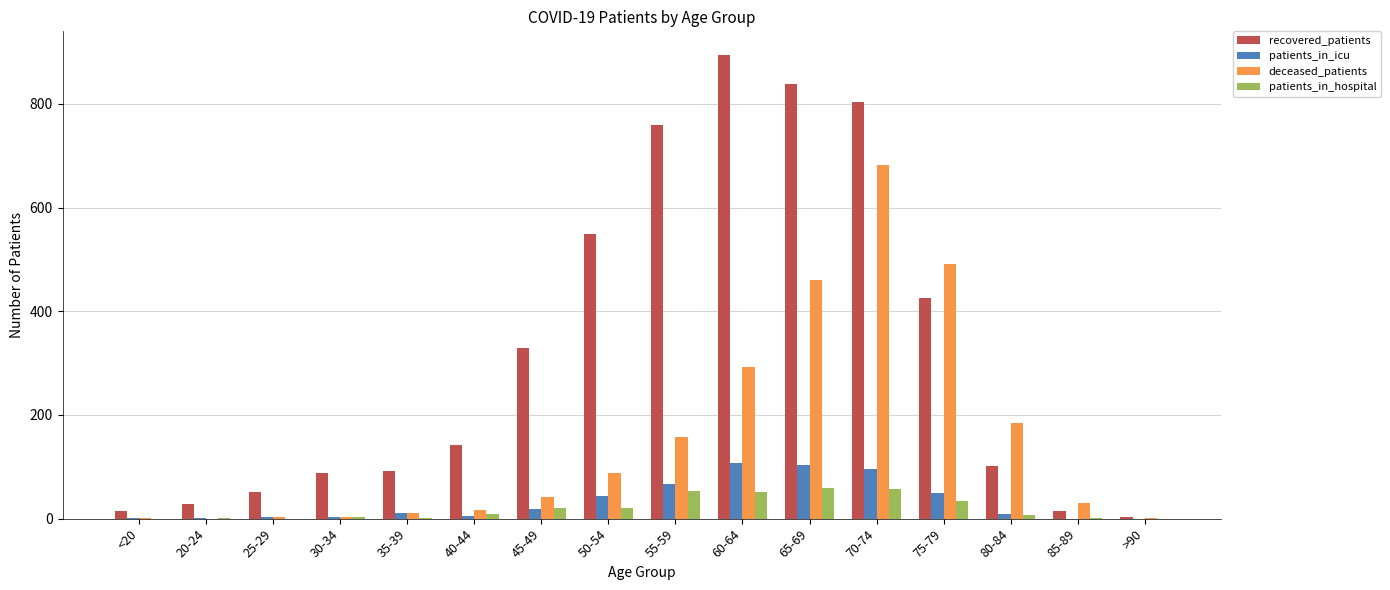

Is the value of patients_in_hospital at 60-64 greater than the value of patients_in_icu at 40-44?

Yes